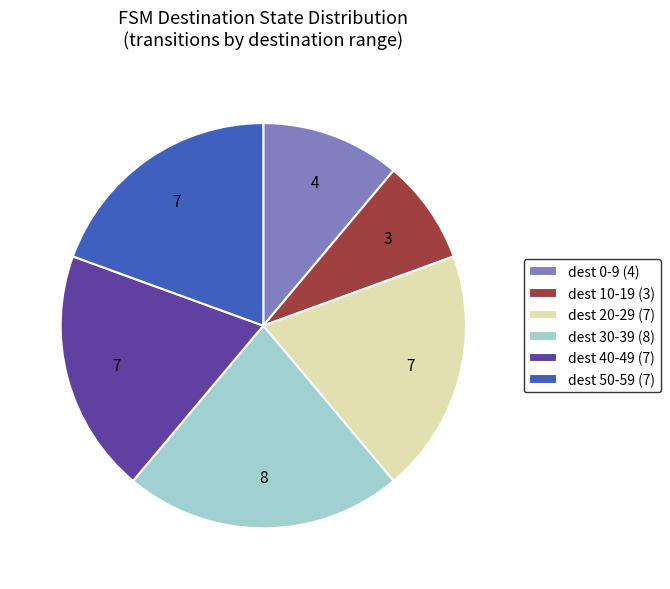

Is there any slice that represents more than half of the pie?

No